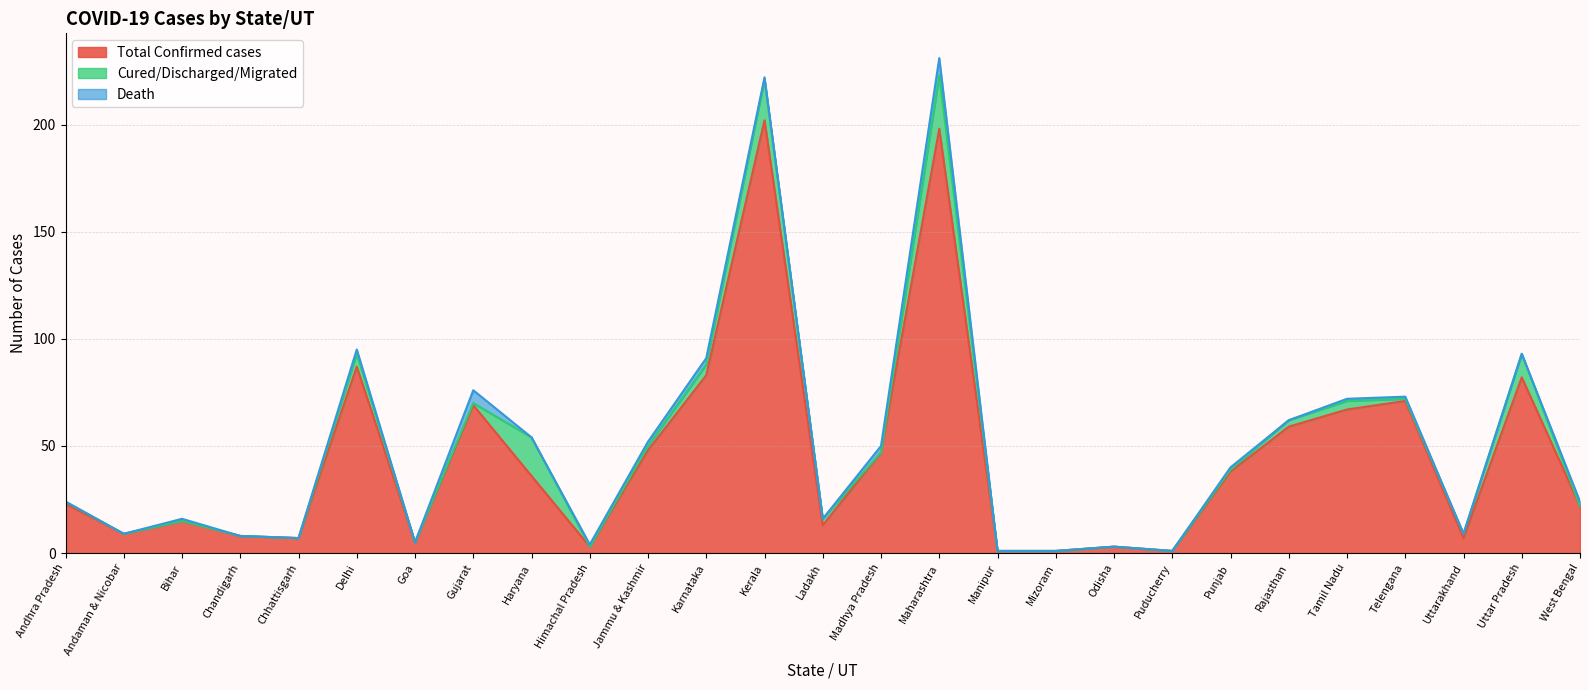

Reading left to right, extract all data points from this chart.

Total Confirmed cases: Andhra Pradesh=23	Andaman & Nicobar=9	Bihar=15	Chandigarh=8	Chhattisgarh=7	Delhi=87	Goa=5	Gujarat=69	Haryana=36	Himachal Pradesh=3	Jammu & Kashmir=48	Karnataka=83	Kerala=202	Ladakh=13	Madhya Pradesh=47	Maharashtra=198	Manipur=1	Mizoram=1	Odisha=3	Puducherry=1	Punjab=38	Rajasthan=59	Tamil Nadu=67	Telengana=71	Uttarakhand=7	Uttar Pradesh=82	West Bengal=22
Cured/Discharged/Migrated: Andhra Pradesh=1	Andaman & Nicobar=0	Bihar=0	Chandigarh=0	Chhattisgarh=0	Delhi=6	Goa=0	Gujarat=1	Haryana=18	Himachal Pradesh=0	Jammu & Kashmir=2	Karnataka=5	Kerala=19	Ladakh=3	Madhya Pradesh=0	Maharashtra=25	Manipur=0	Mizoram=0	Odisha=0	Puducherry=0	Punjab=1	Rajasthan=3	Tamil Nadu=4	Telengana=1	Uttarakhand=2	Uttar Pradesh=11	West Bengal=0
Death: Andhra Pradesh=0	Andaman & Nicobar=0	Bihar=1	Chandigarh=0	Chhattisgarh=0	Delhi=2	Goa=0	Gujarat=6	Haryana=0	Himachal Pradesh=1	Jammu & Kashmir=2	Karnataka=3	Kerala=1	Ladakh=0	Madhya Pradesh=3	Maharashtra=8	Manipur=0	Mizoram=0	Odisha=0	Puducherry=0	Punjab=1	Rajasthan=0	Tamil Nadu=1	Telengana=1	Uttarakhand=0	Uttar Pradesh=0	West Bengal=2